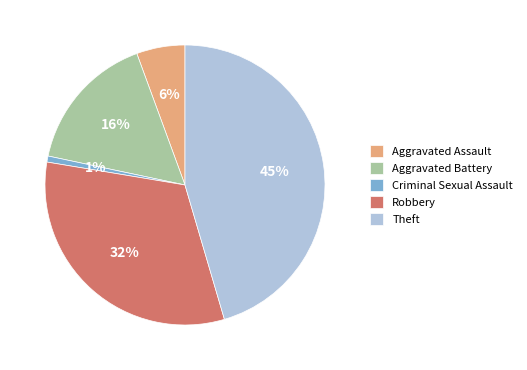

What percentage is the Aggravated Battery slice, to the nearest percent?

16%